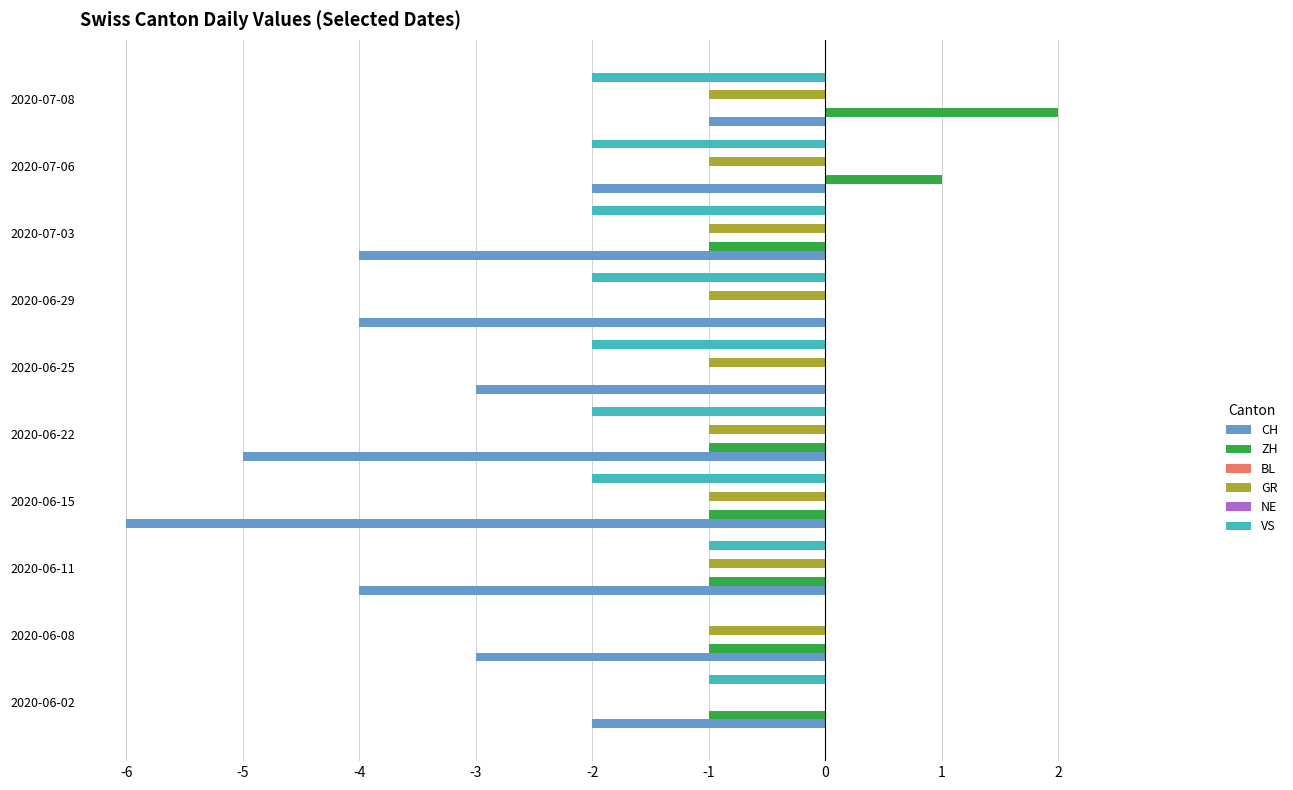

At -1, list the series in order from smallest to largest.

CH, VS, GR, ZH, BL, NE